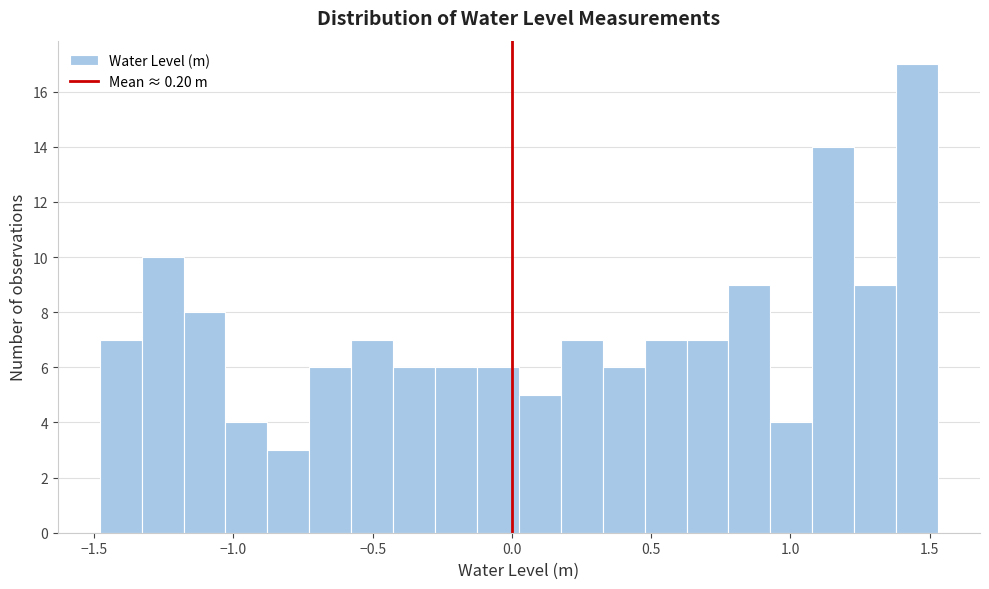

Read against the x-axis, roughly where is the centre of the tallest bar?

1.45